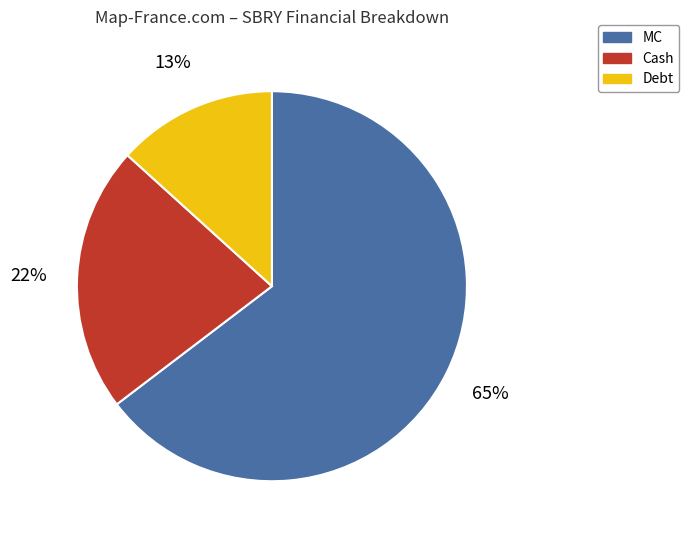

Which has a higher value, Cash or MC?

MC